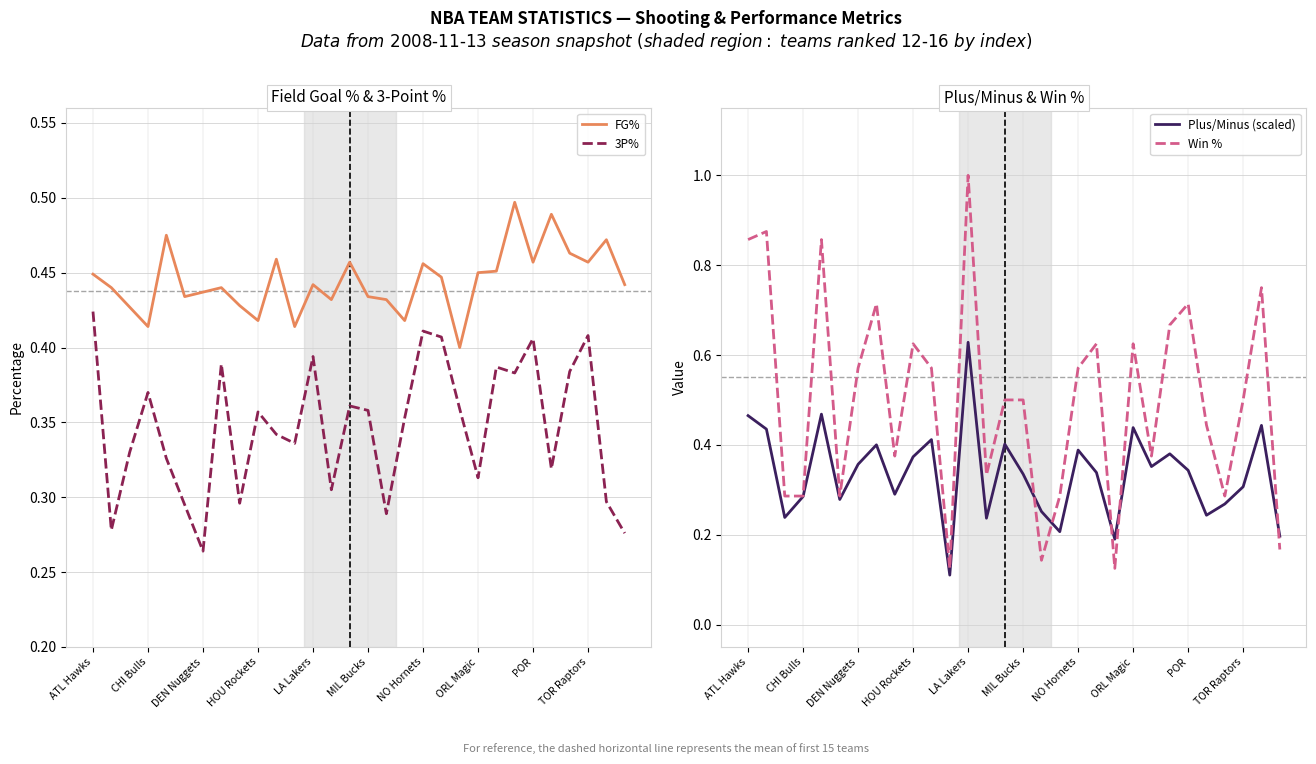

True or false: Win % has more than 0 interior local peaks.

True